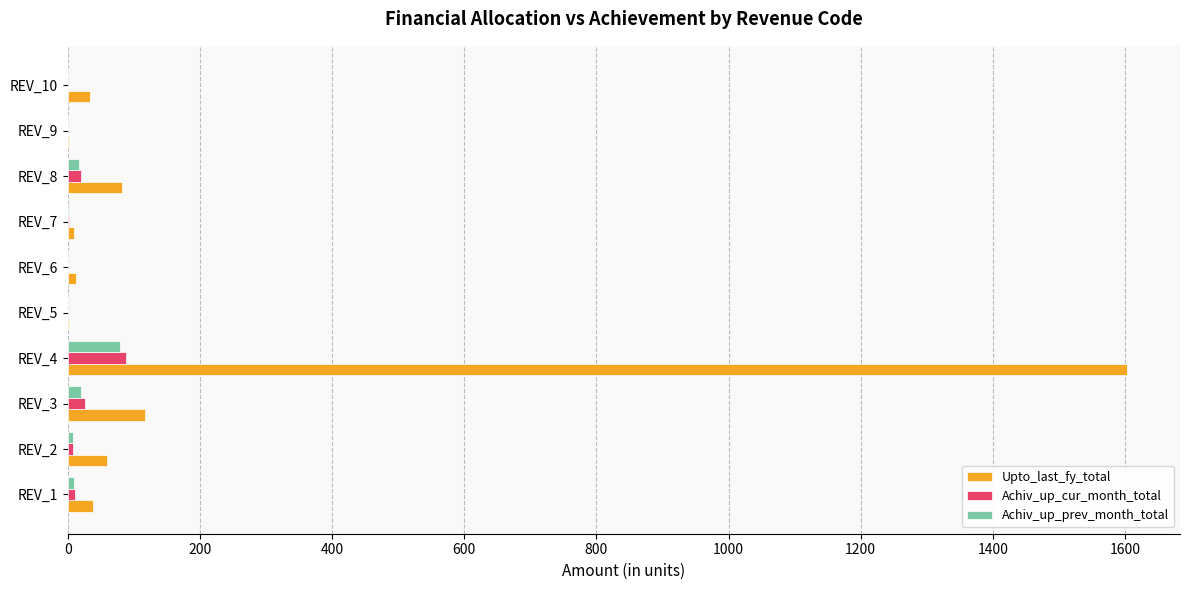

Which series changed the most between REV_4 and REV_6?

Upto_last_fy_total